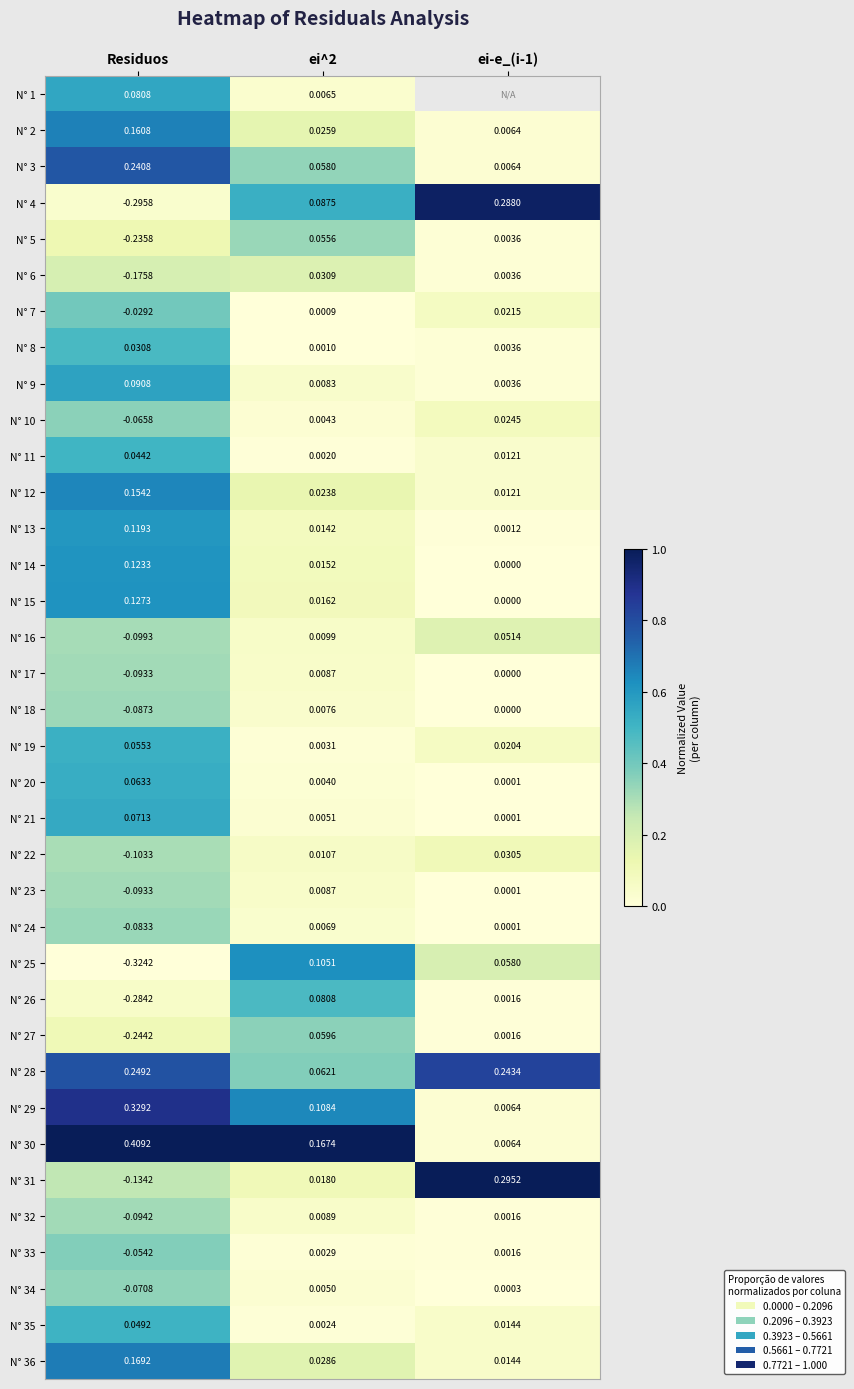

Count the number of data series in this chart.

36